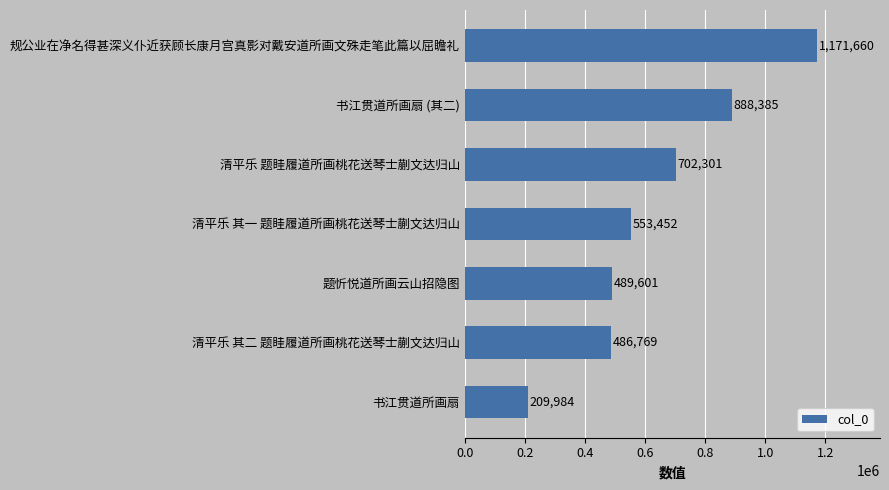

Read the value at 书江贯道所画扇, to the nearest 10.

209980